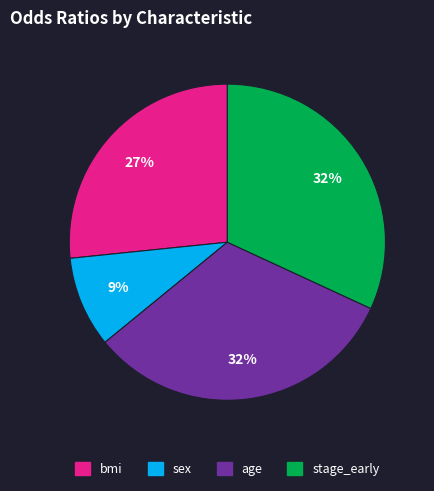

To the nearest percent, what portion does age represent?

32%